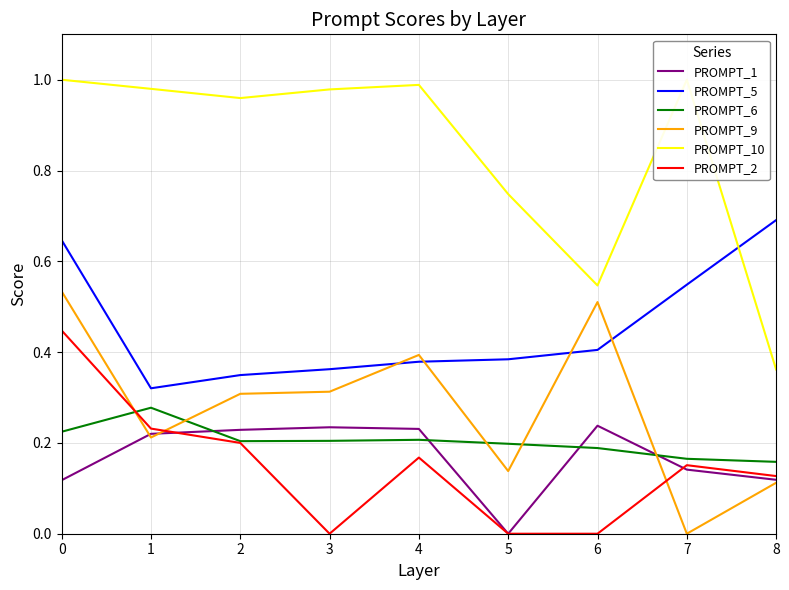

The value of PROMPT_6 at 2 is 0.3. True or false?

False